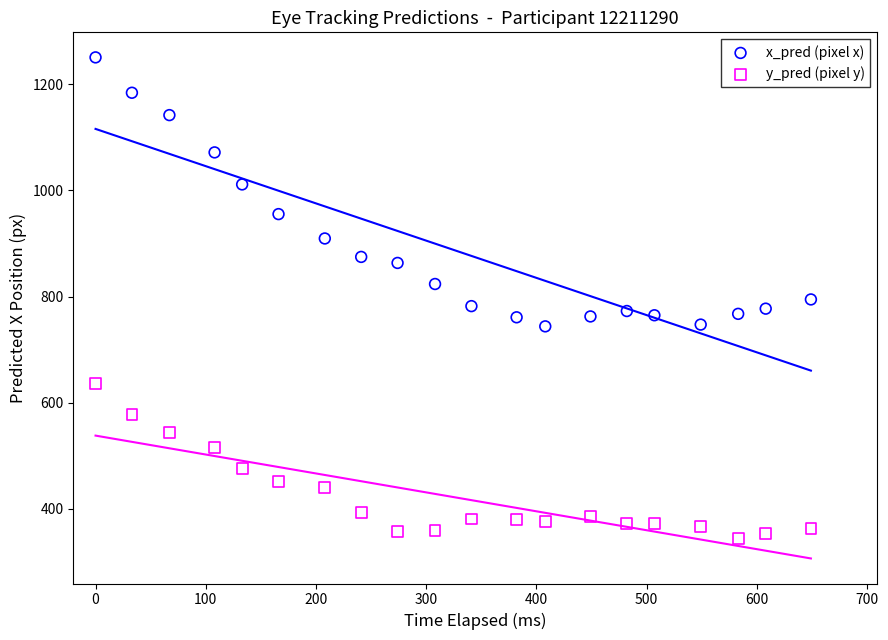

Which series reaches the maximum Y coordinate?

x_pred (pixel x)